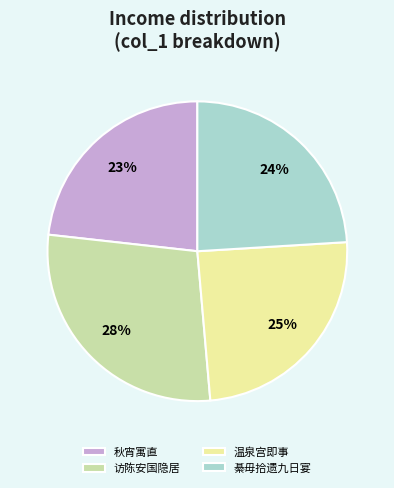

Which category has the smallest portion of the pie?

秋宵寓直